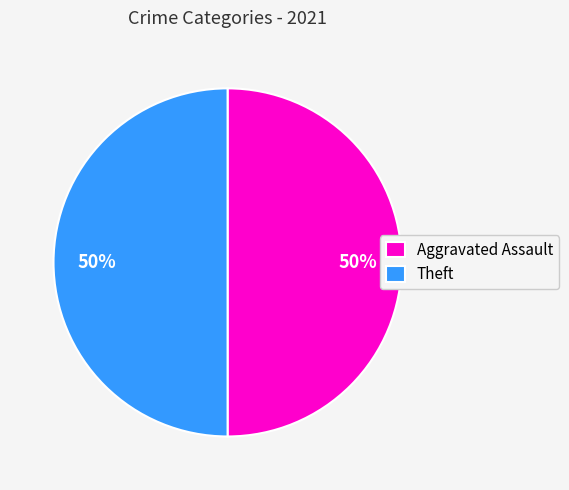

Approximately how many times larger is the value at Theft compared to Aggravated Assault?

1.0